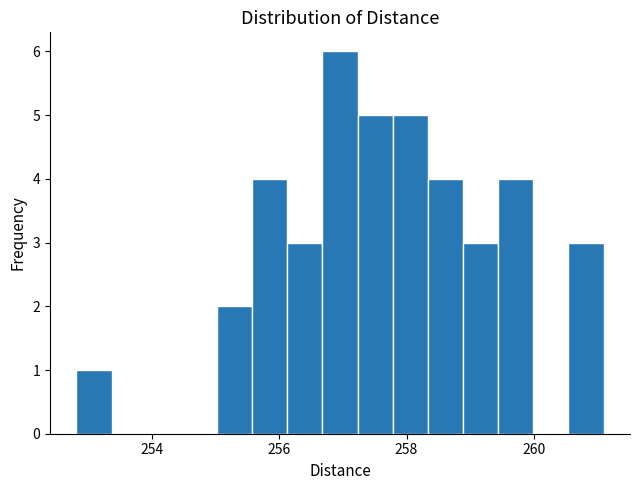

Read against the x-axis, roughly where is the centre of the tallest bar?

257.0